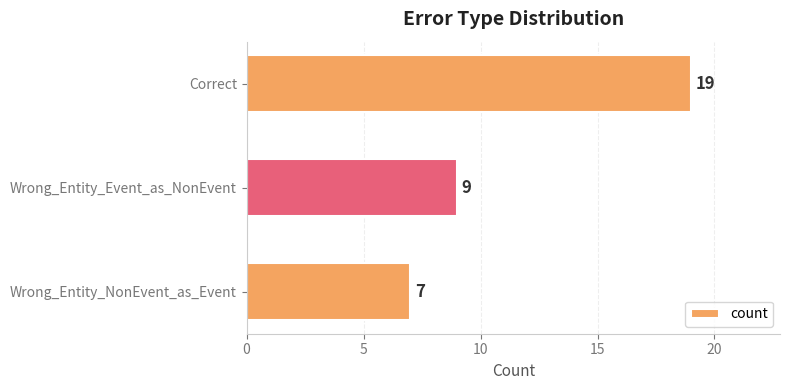

Which category has the lowest value across all series?

Wrong_Entity_NonEvent_as_Event